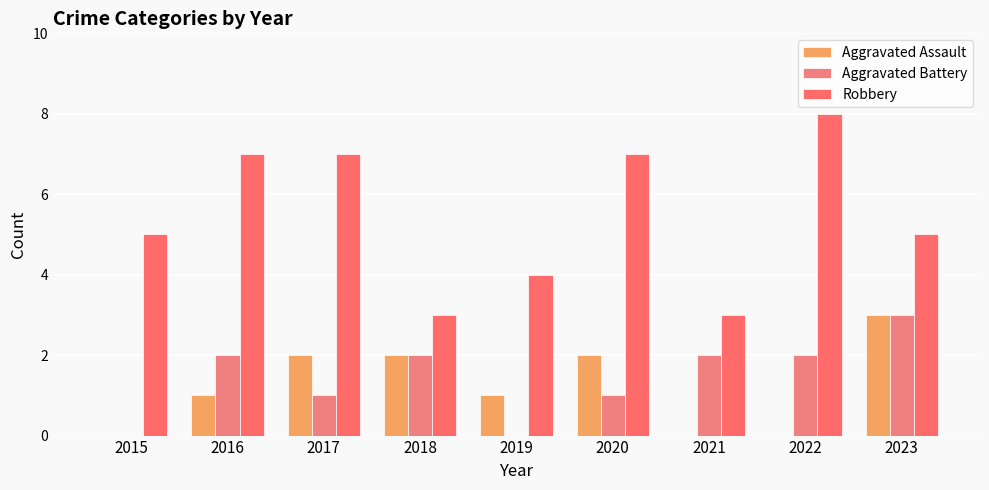

Where is Aggravated Battery nearest to the value 1?

2017